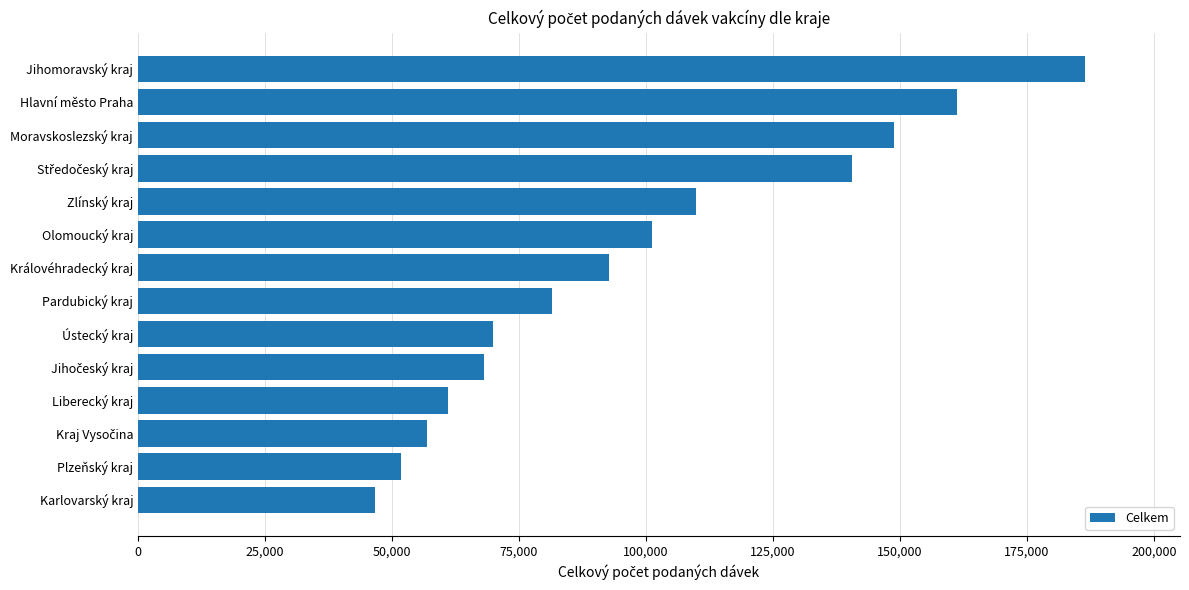

What is the change in value from Liberecký kraj to Královéhradecký kraj?

+31768